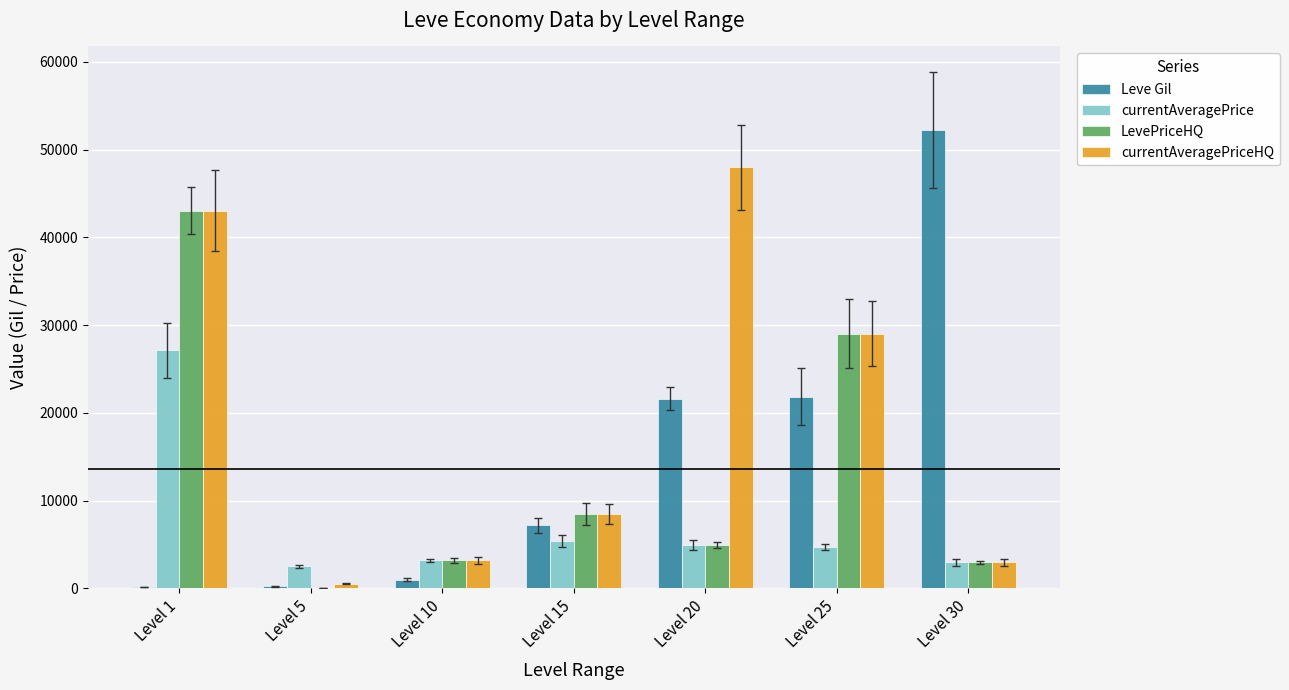

The value of currentAveragePrice at Level 10 is 3191.7. True or false?

True